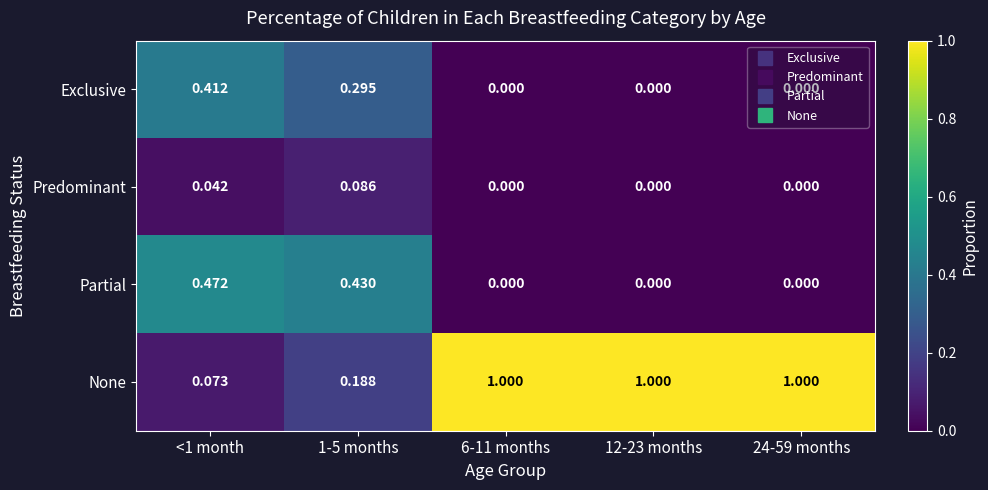

Which series has the largest total across all categories?

None